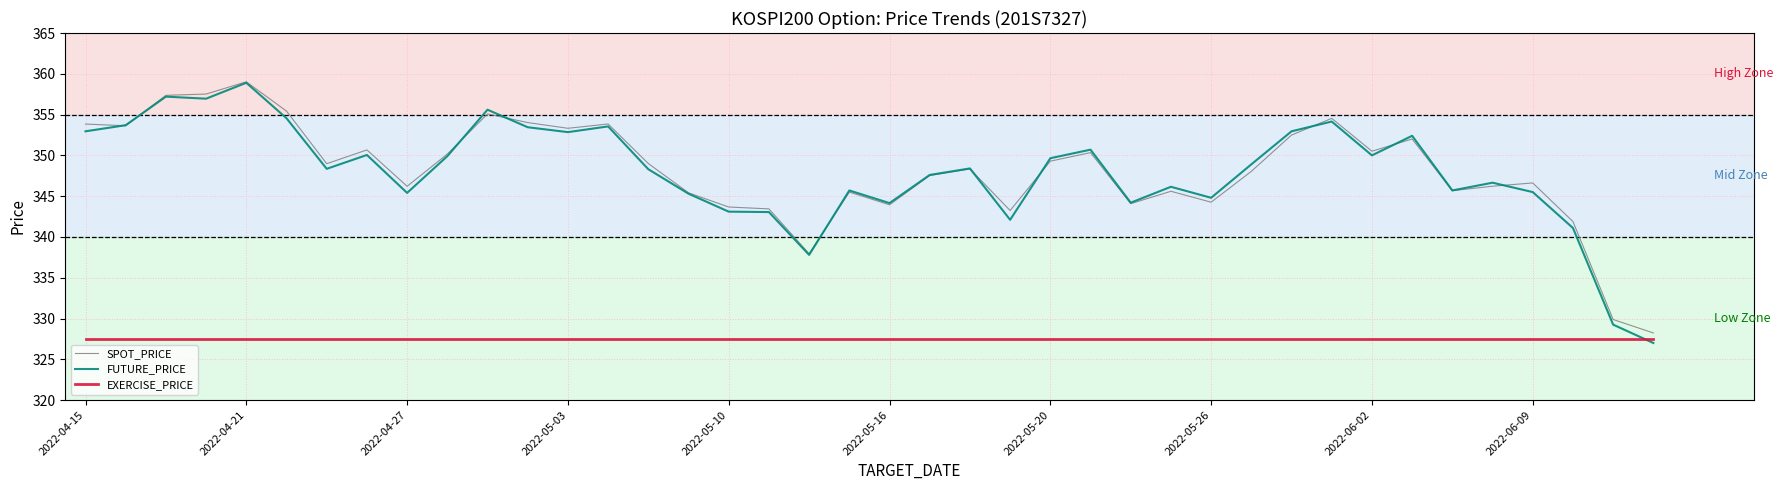

What is the greatest value displayed?

359.0